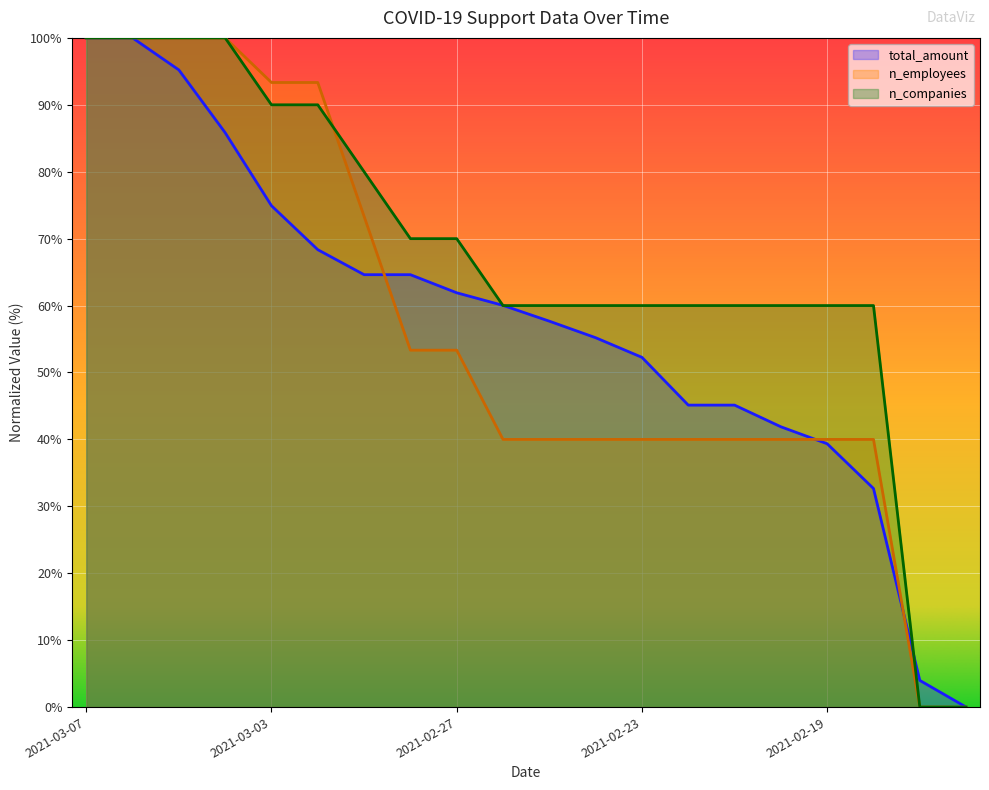

True or false: total_amount has a value of 77.6 at 2021-02-21.

False